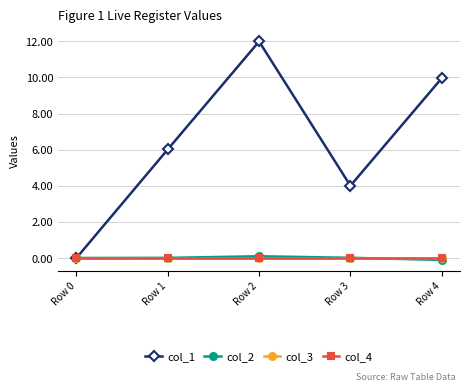

What is the total value across all series at Row 2?

12.1